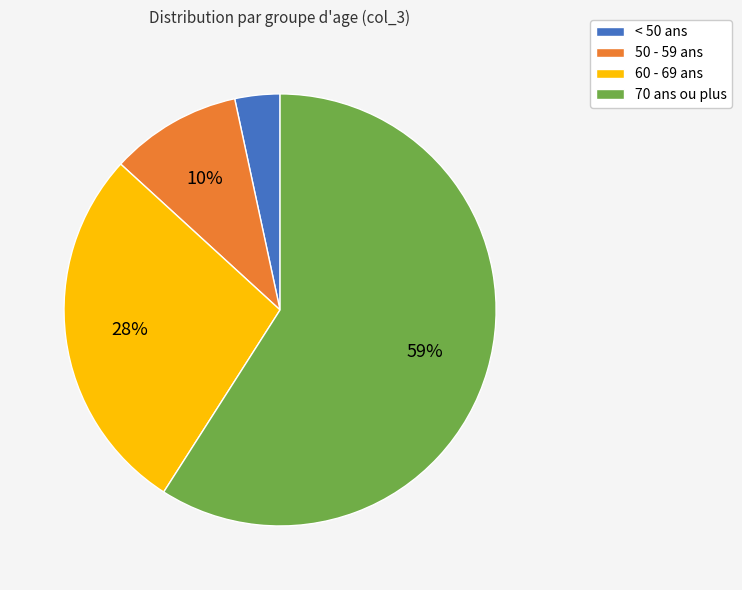

Which has a higher value, 70 ans ou plus or < 50 ans?

70 ans ou plus